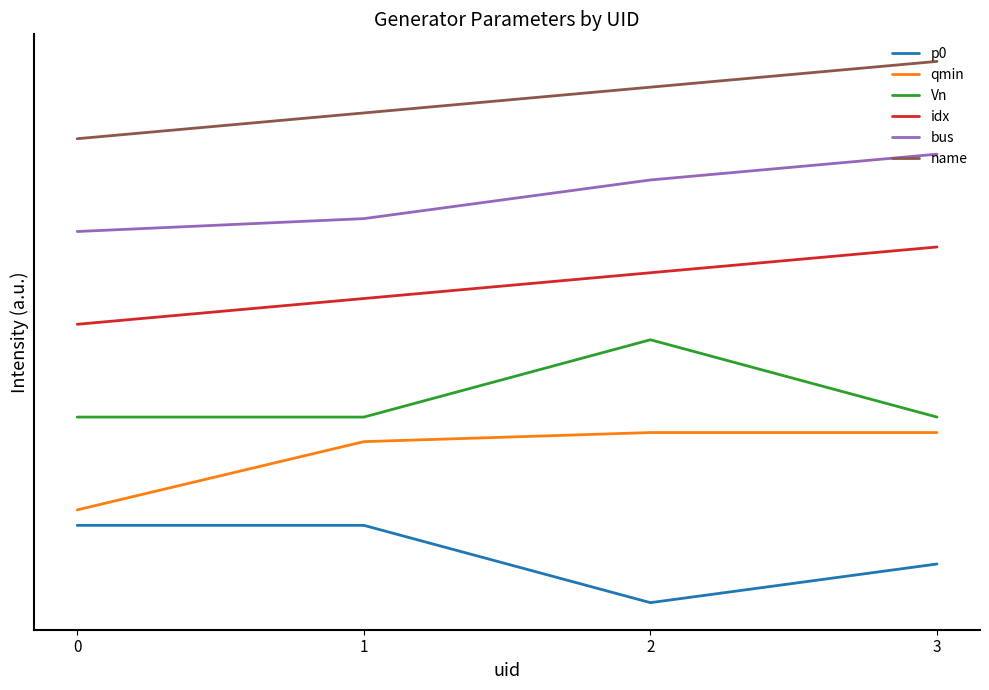

What is the sum of the name values at 0 and 1?

12.3